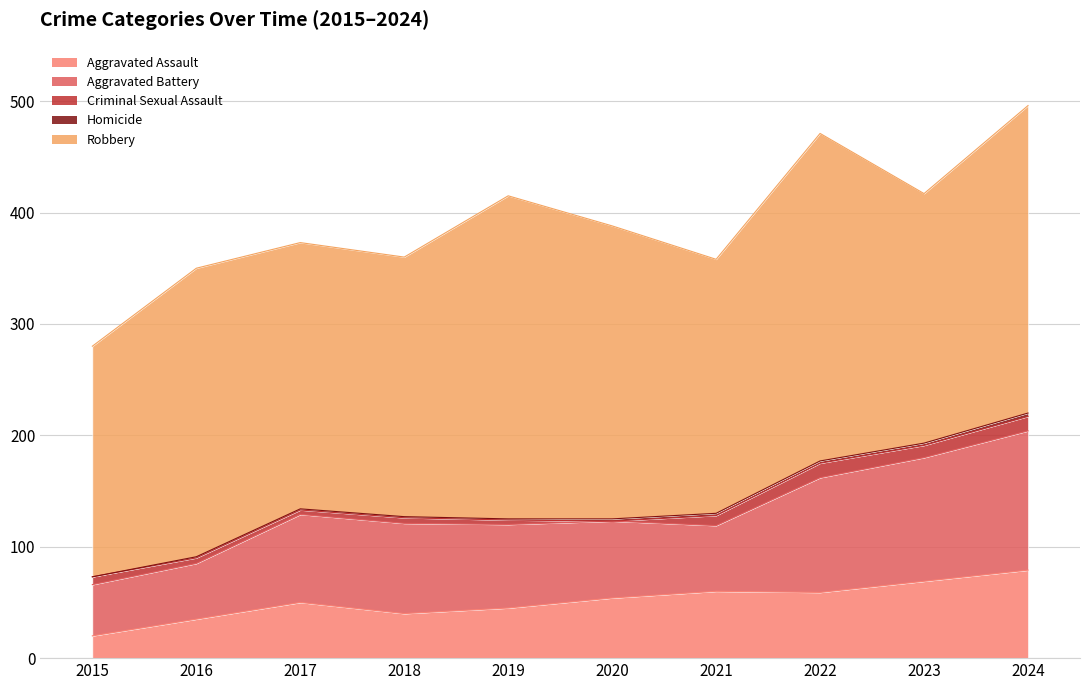

True or false: Homicide has more than 1 interior local peaks.

False